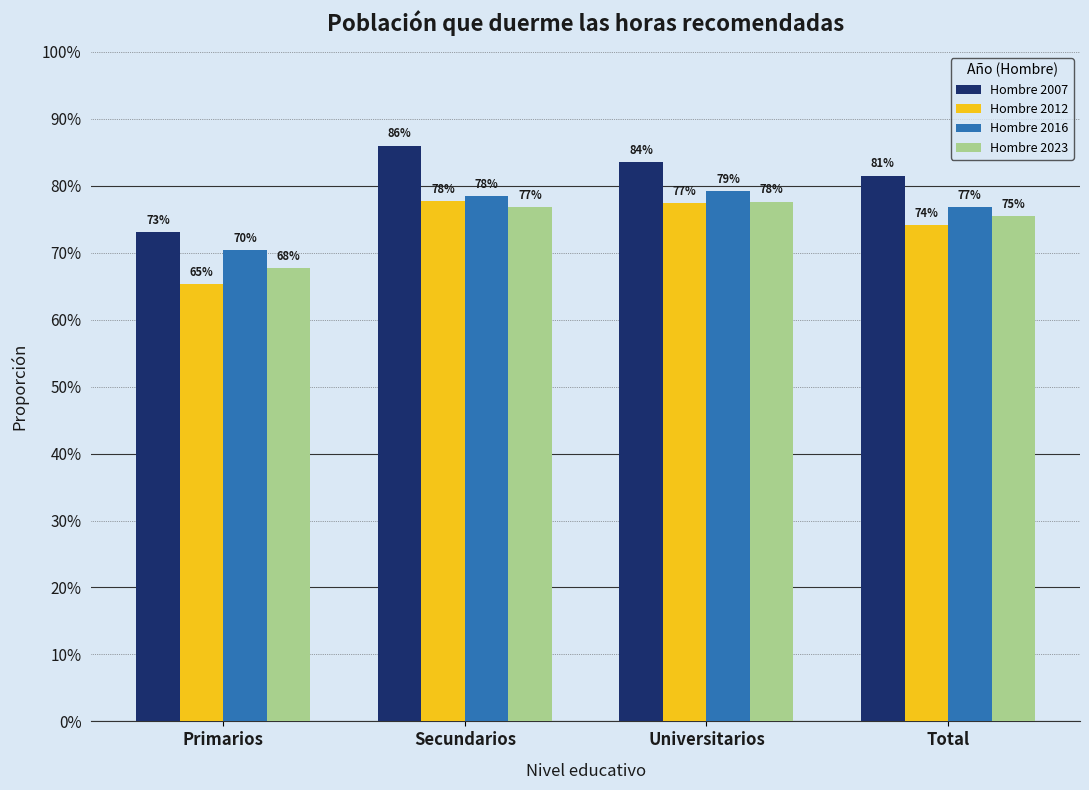

What is the spread (max minus min) of values at Total?

0.1